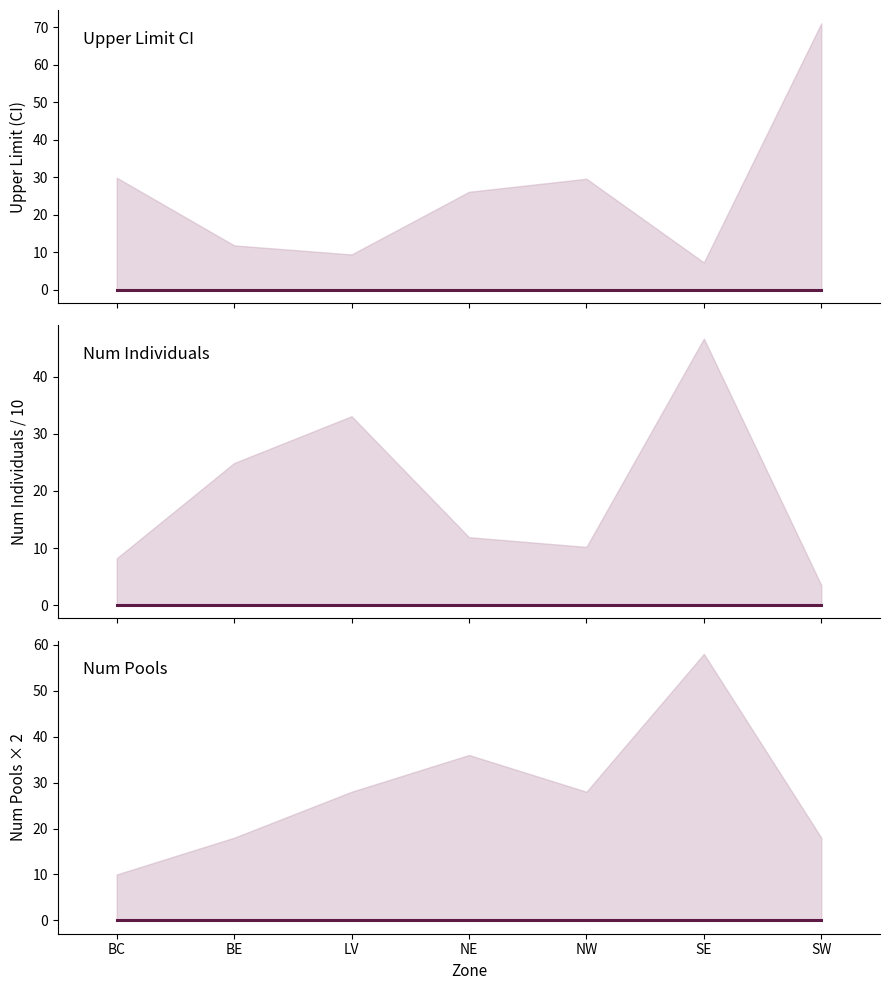

In Upper Limit, how many points are higher than both neighbors (excluding endpoints)?

1